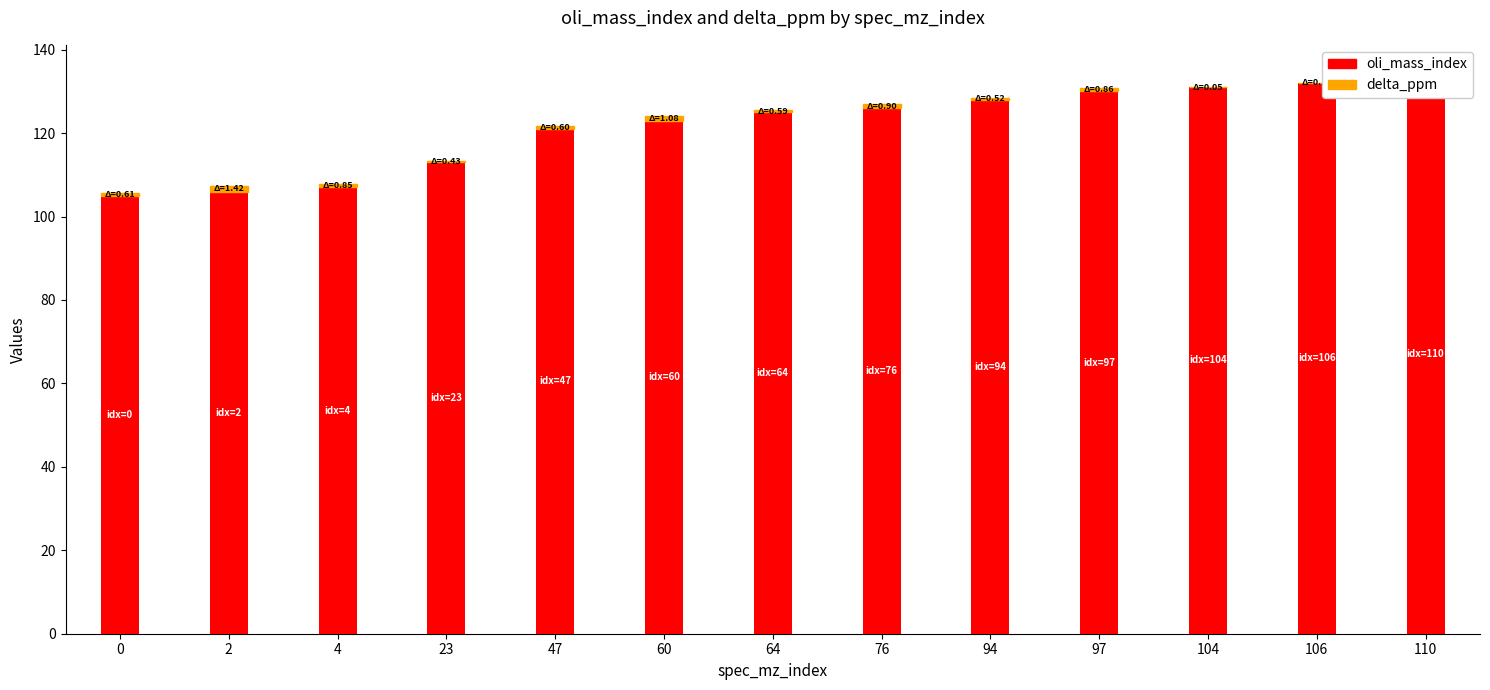

Reading left to right, what are all the values shown in this chart?

oli_mass_index: 105.0	106.0	107.0	113.0	121.0	123.0	125.0	126.0	128.0	130.0	131.0	132.0	134.0
delta_ppm: 0.6	1.4	0.8	0.4	0.6	1.1	0.6	0.9	0.5	0.9	0.1	0.1	0.4